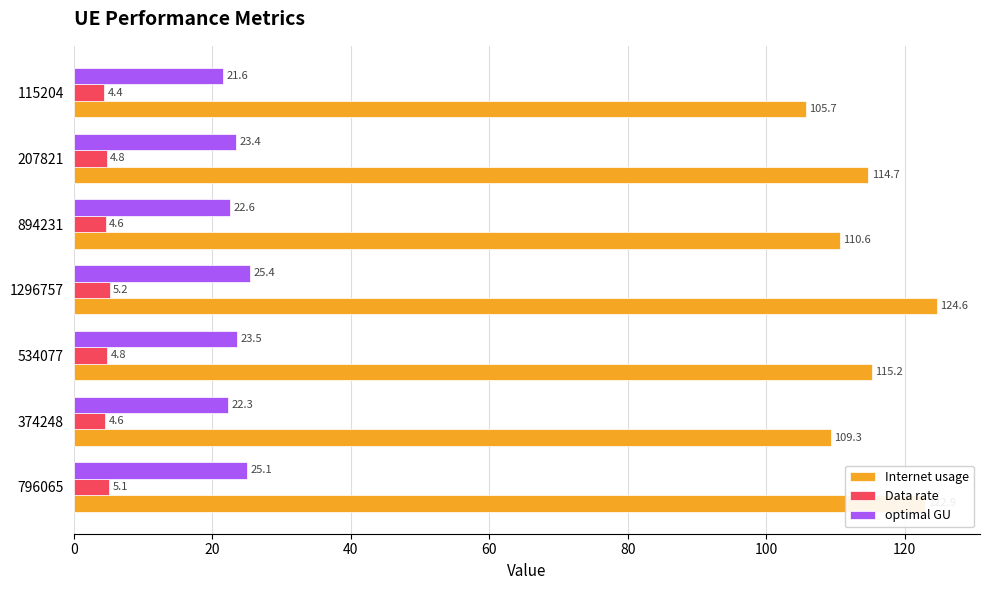

What is the sum of all Internet usage values?

803.1